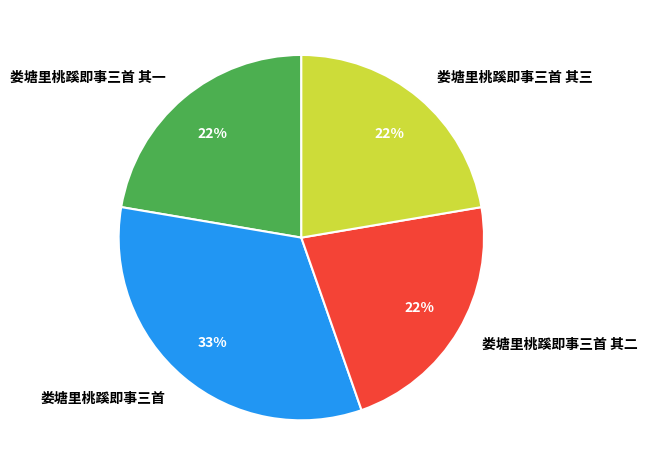

To the nearest percent, what percentage of the pie is 娄塘里桃蹊即事三首 其一?

22%